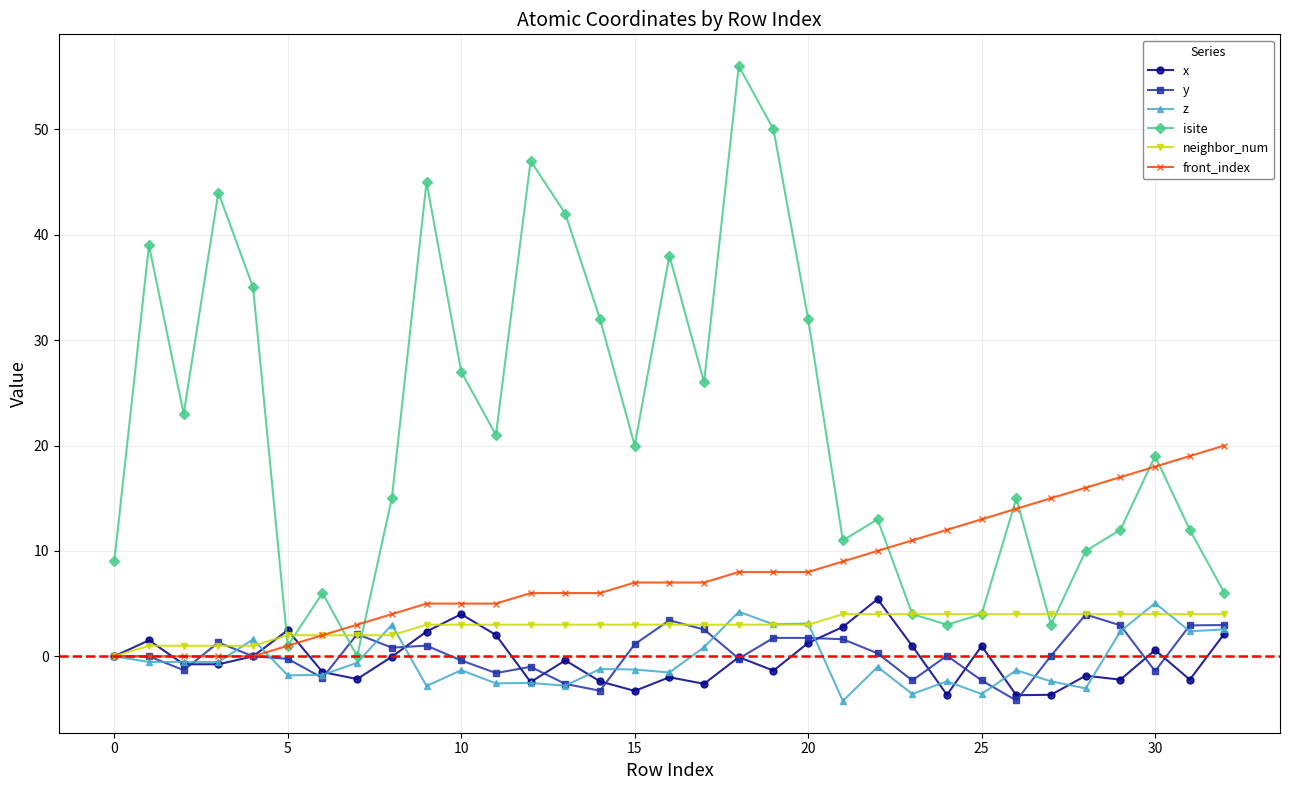

How many categories are shown in the chart?

33